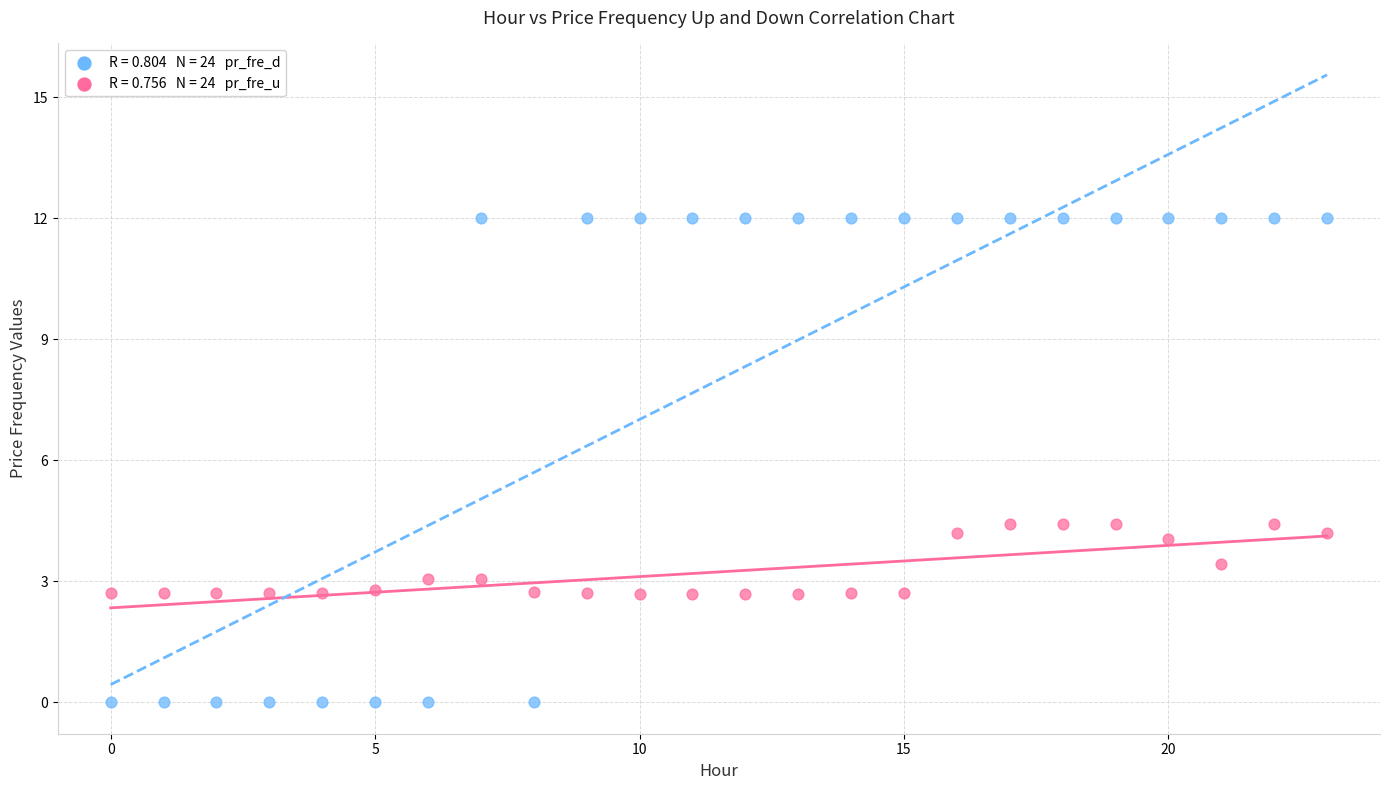

Across all data points, what is the range of Y values (max minus min)?

12.0